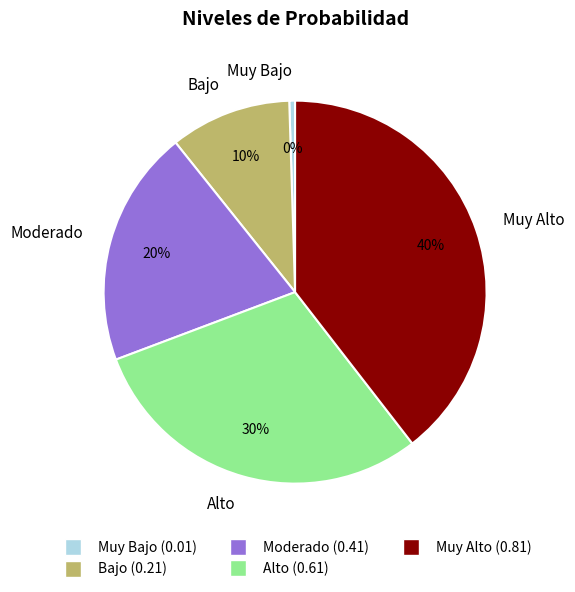

To the nearest percent, what is the difference between the Moderado and Muy Bajo slice percentages?

20%